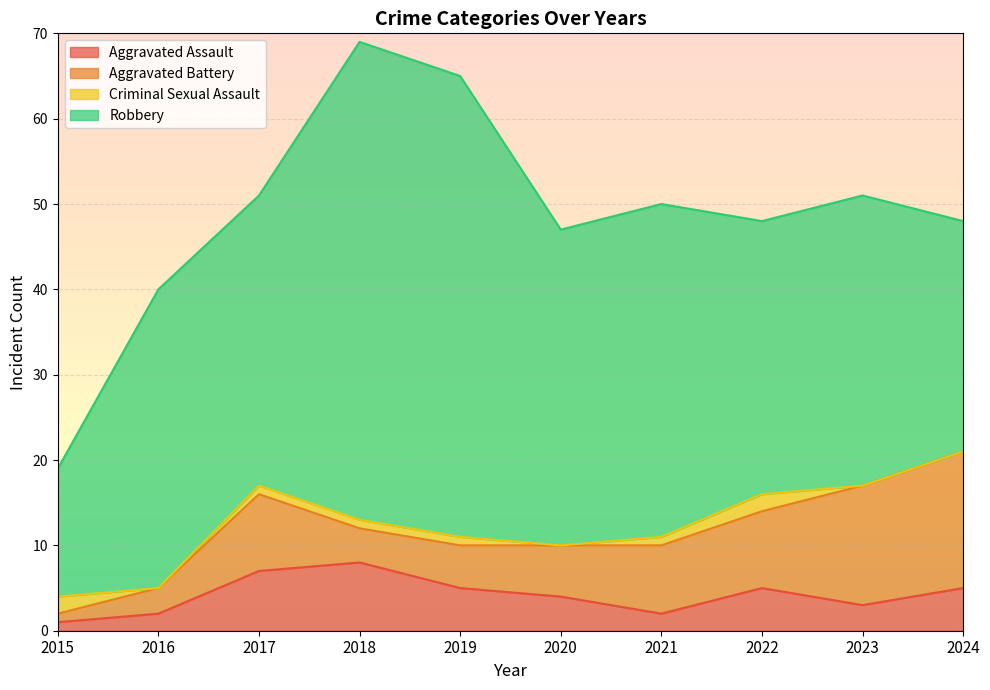

What are all the series names shown in the legend?

Aggravated Assault, Aggravated Battery, Criminal Sexual Assault, Robbery